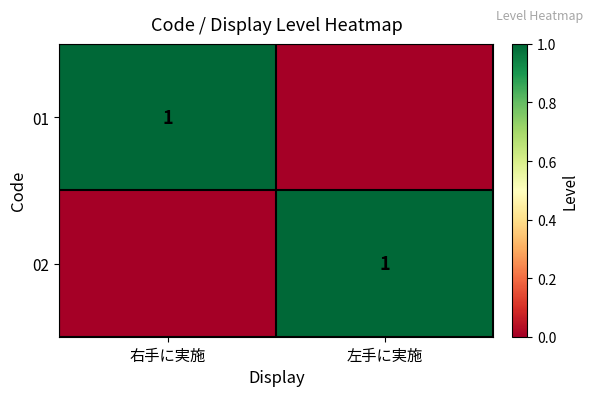

What is the maximum value shown in the chart?

1